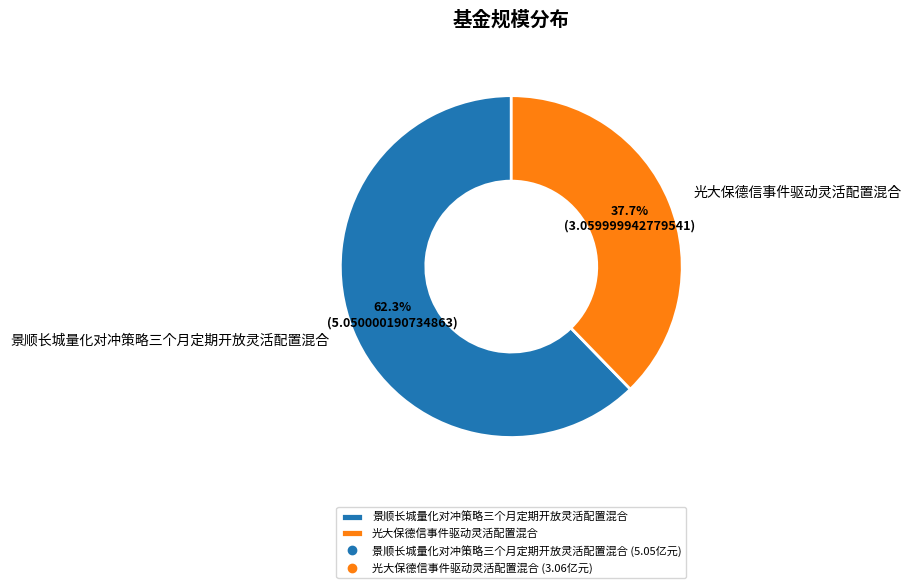

How many slices are in this pie chart?

2